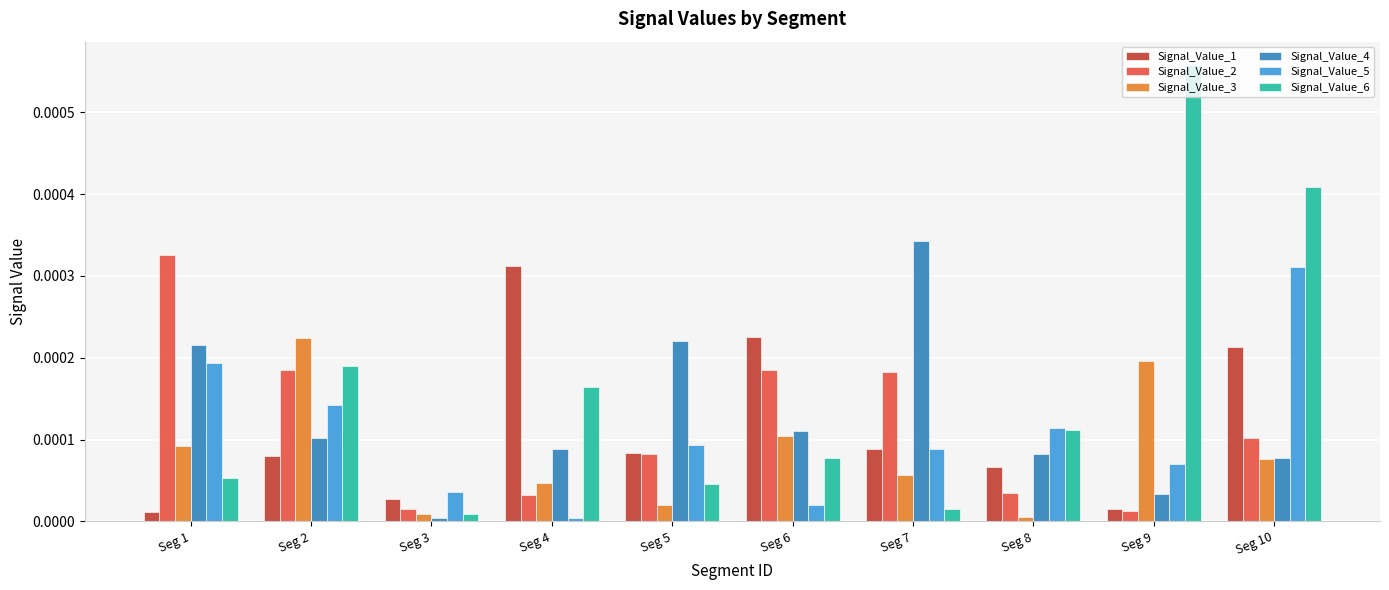

How many categories are shown in the chart?

10